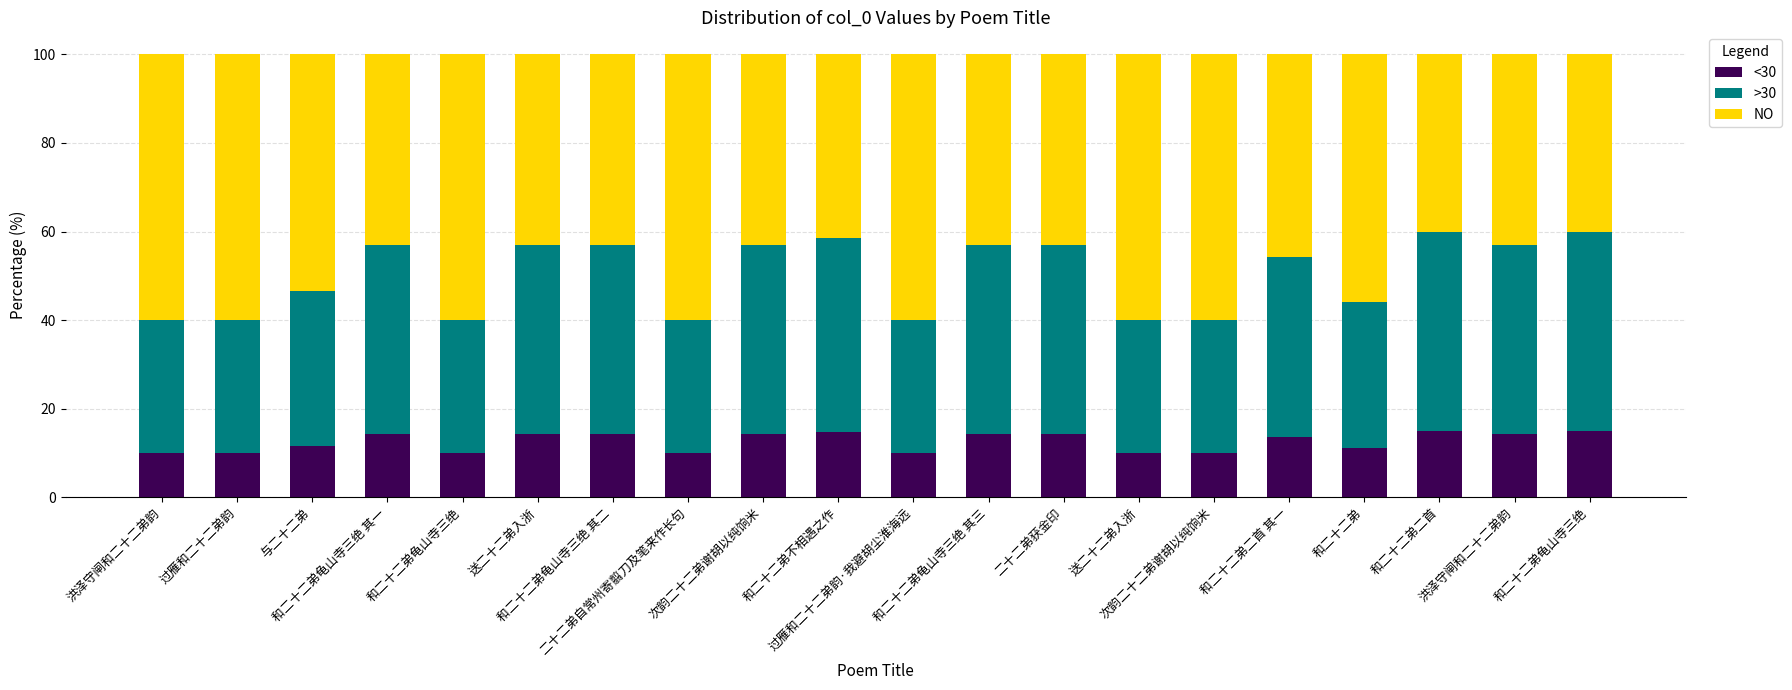

At how many categories does at least one series exceed 13?

20